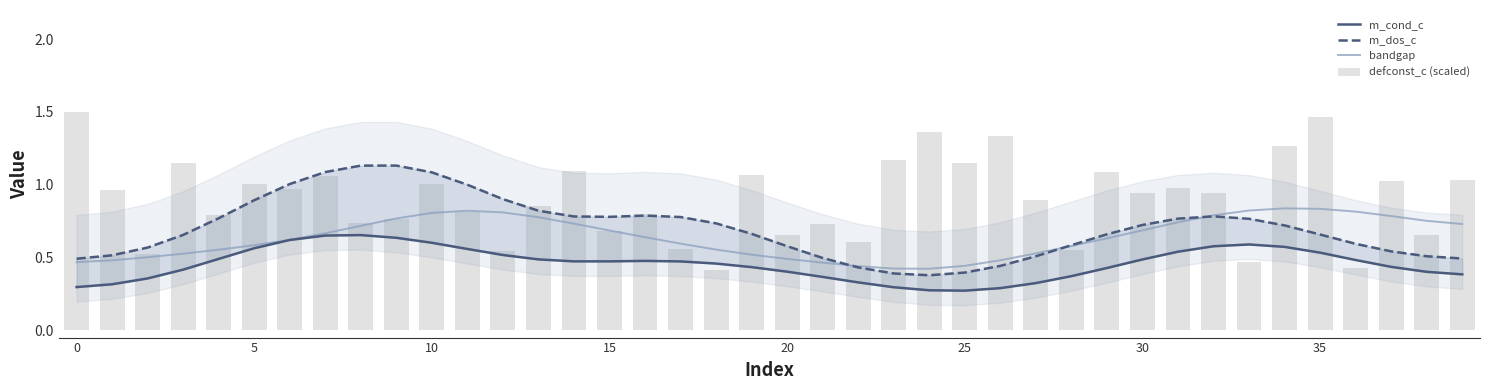

What are all the series names shown in the legend?

m_cond_c, m_dos_c, bandgap, defconst_c (scaled)